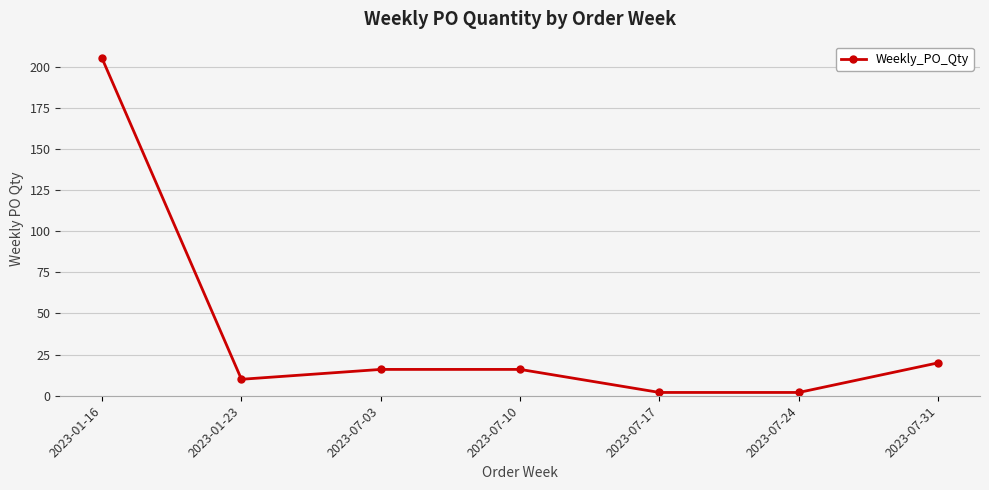

Count the number of categories in the chart.

7